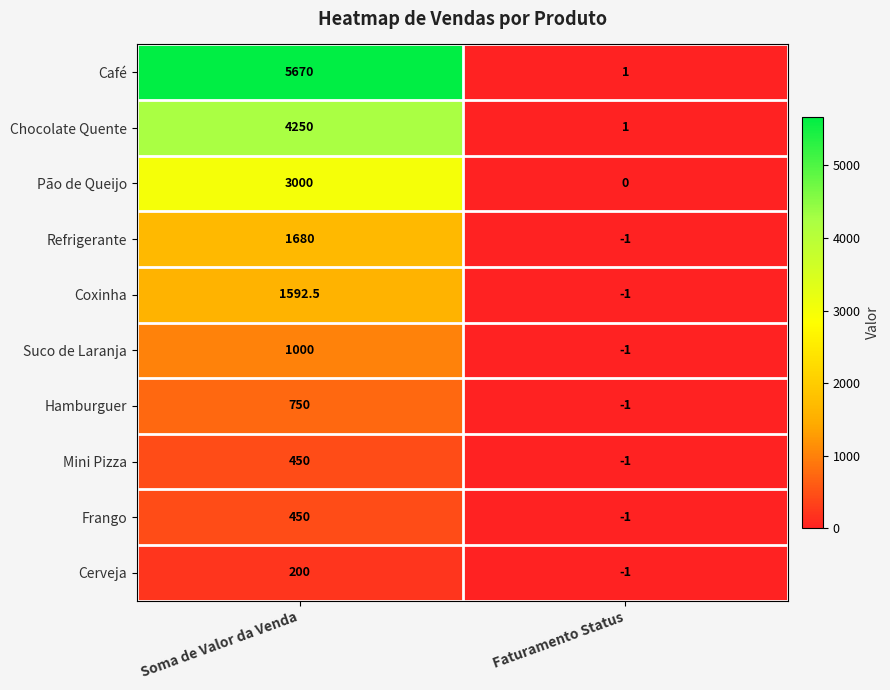

What value does the Refrigerante series have at Soma de Valor da Venda?

1680.0